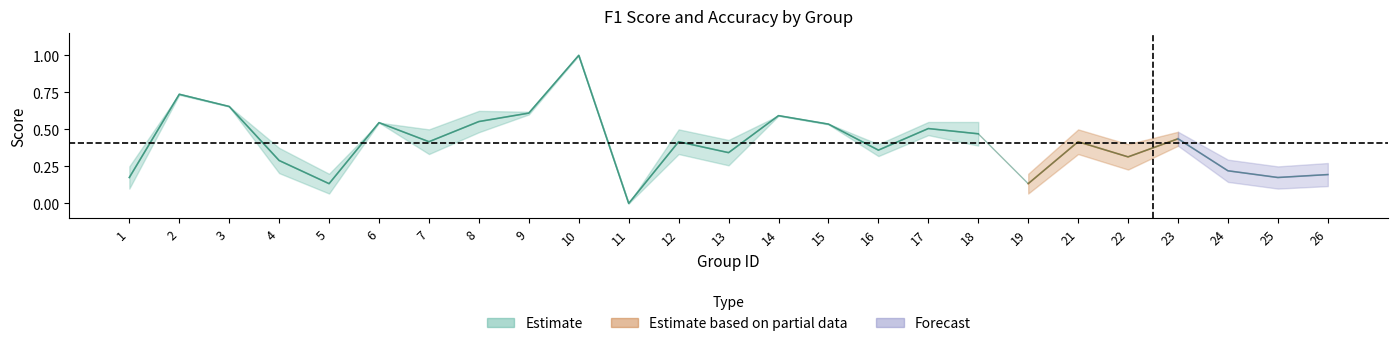

What is the difference between the maximum and minimum values?

1.0